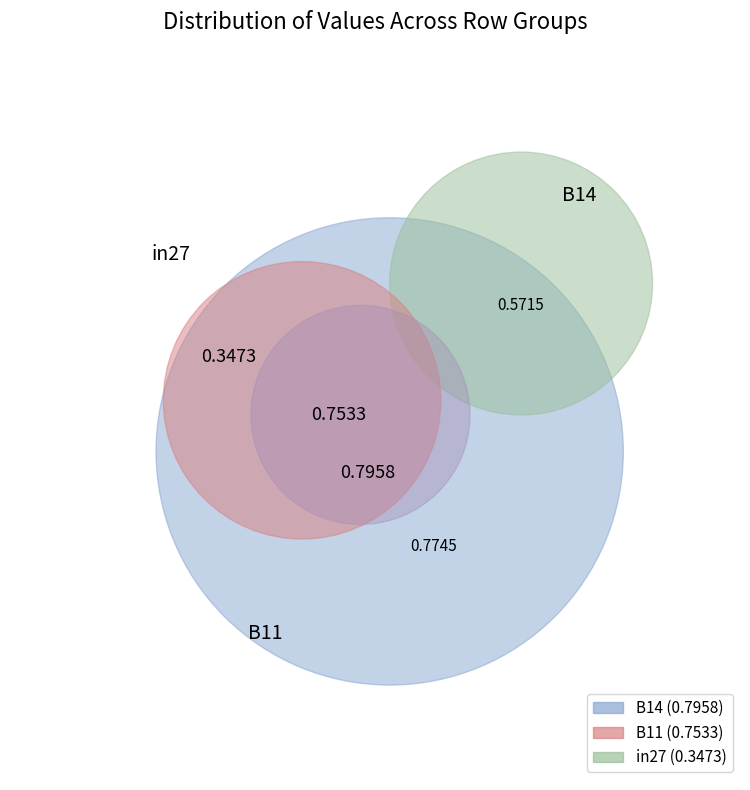

Does B11 represent more than half of the total?

No